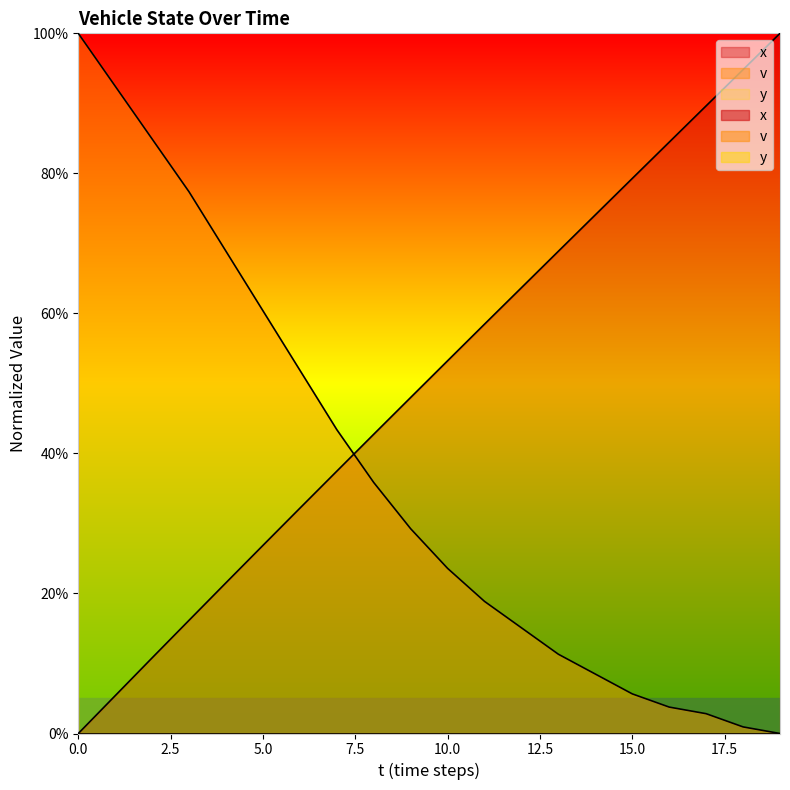

What is the value of the v point at the 3rd from the left?

84.9